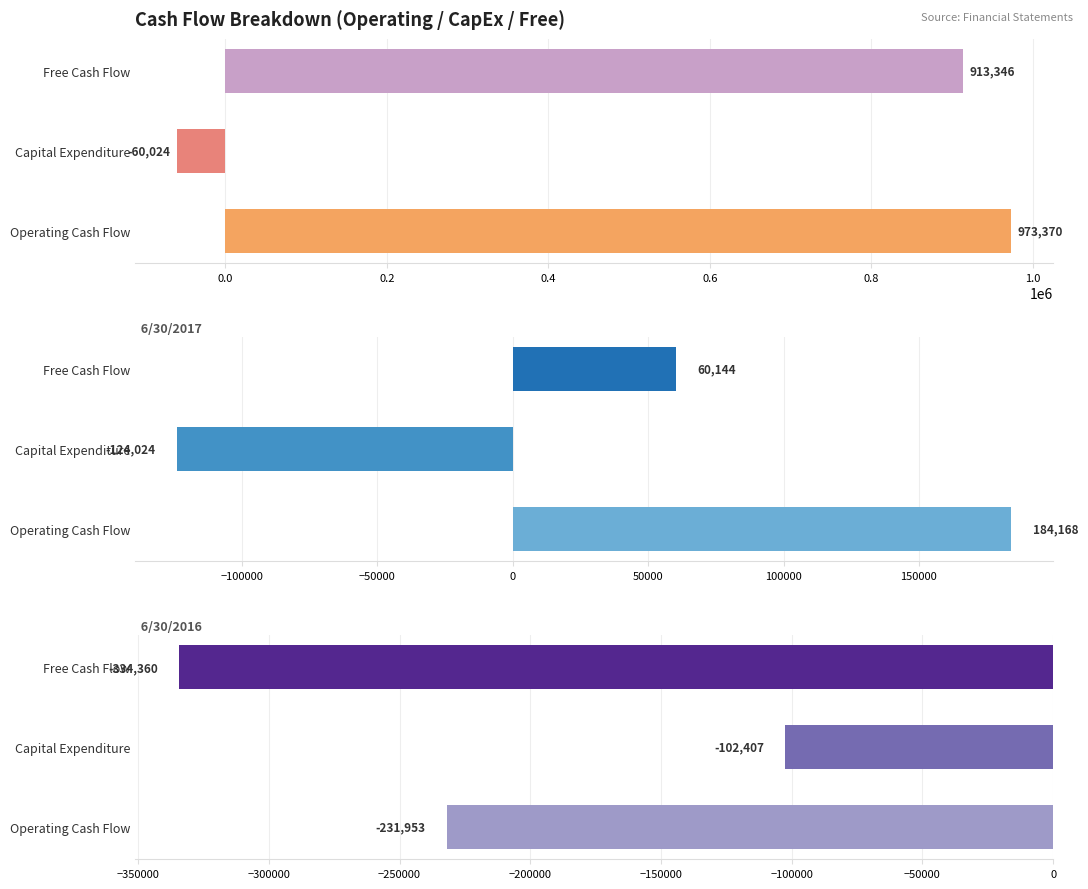

What are all the series names shown in the legend?

6/30/2018, 6/30/2017, 6/30/2016